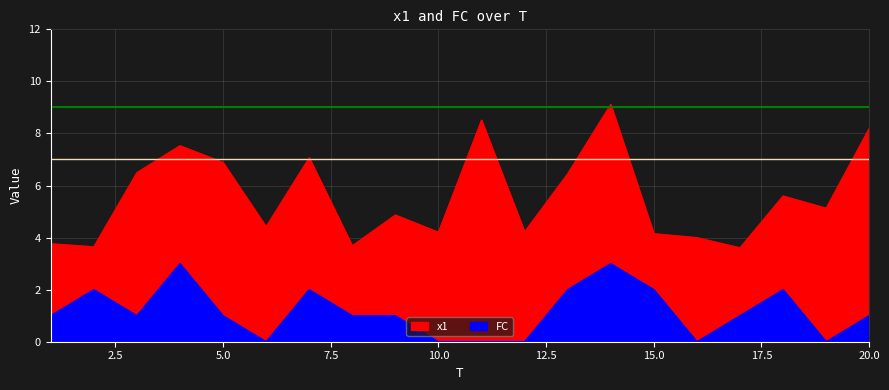

True or false: FC and x1 cross at least once.

False